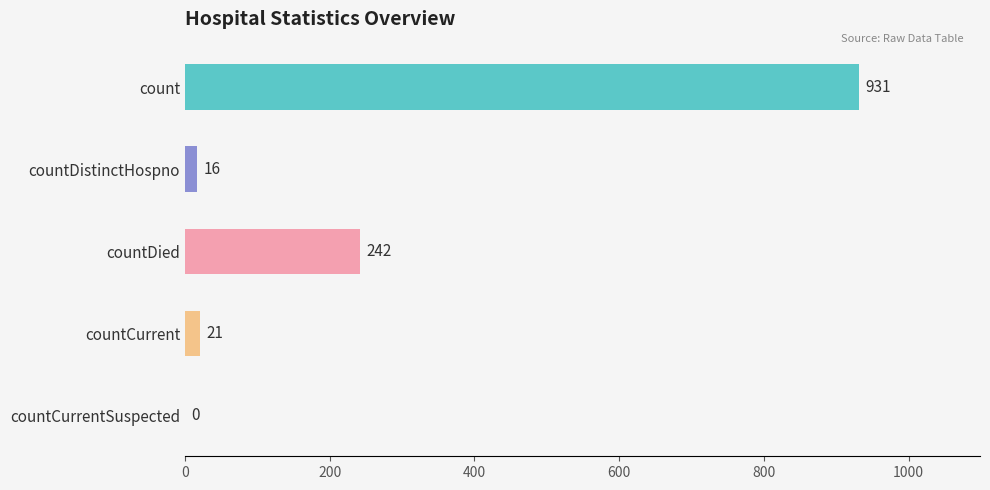

What is the sum of the values at count and countDistinctHospno?

947